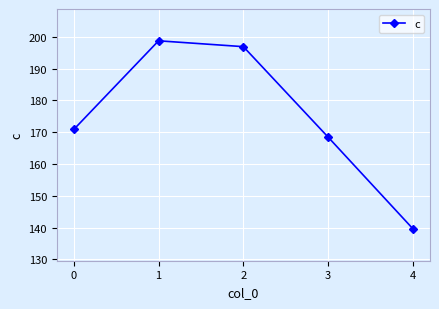

At which category does the chart reach its minimum across all series?

4